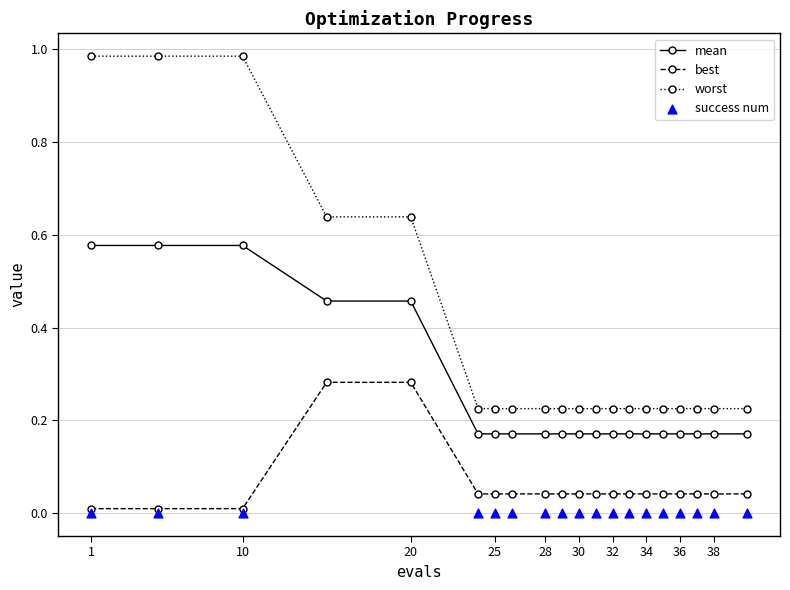

Which series reaches the maximum Y coordinate?

worst